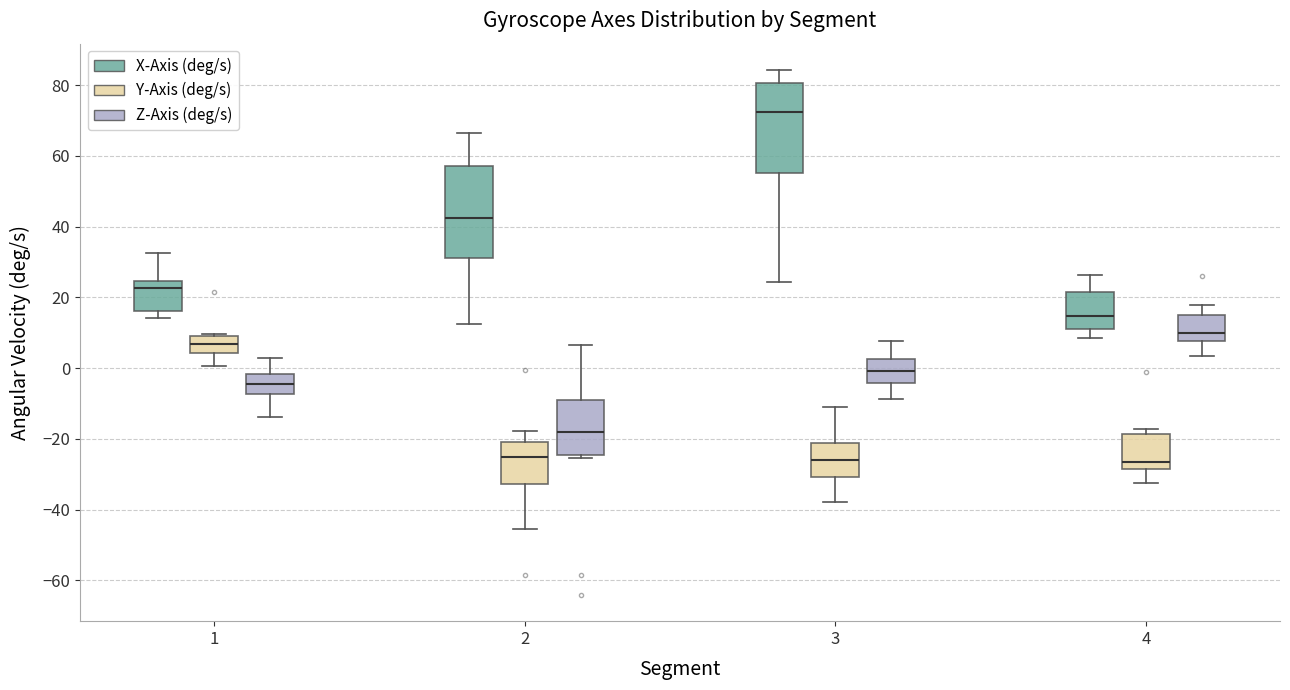

Reading left to right, read every box against the y-axis: the position of its median line, the range the box covers, and the ends of its whiskers. The values are not printed on the chart, so give them approximately, as read against the axis.

1 (X-Axis (deg/s)): median 22, box 16 to 24, whiskers 14 to 32
1 (Y-Axis (deg/s)): median 6, box 4 to 10, whiskers 0 to 10 (just above the box's upper edge)
1 (Z-Axis (deg/s)): median -4, box -8 to -2, whiskers -14 to 2
2 (X-Axis (deg/s)): median 42, box 32 to 58, whiskers 12 to 66
2 (Y-Axis (deg/s)): median -26, box -32 to -20, whiskers -46 to -18
2 (Z-Axis (deg/s)): median -18, box -24 to -10, whiskers -26 to 6
3 (X-Axis (deg/s)): median 72, box 56 to 80, whiskers 24 to 84
3 (Y-Axis (deg/s)): median -26, box -30 to -22, whiskers -38 to -12
3 (Z-Axis (deg/s)): median 0, box -4 to 2, whiskers -8 to 8
4 (X-Axis (deg/s)): median 14, box 12 to 22, whiskers 8 to 26
4 (Y-Axis (deg/s)): median -26, box -28 to -18, whiskers -32 to -18 (just above the box's upper edge)
4 (Z-Axis (deg/s)): median 10, box 8 to 16, whiskers 4 to 18